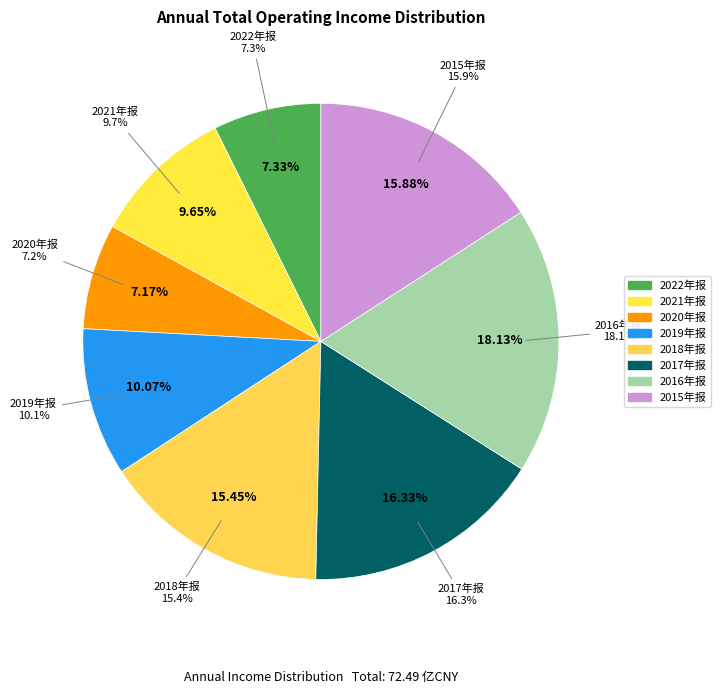

To the nearest percent, what portion does 2015年报 represent?

16%